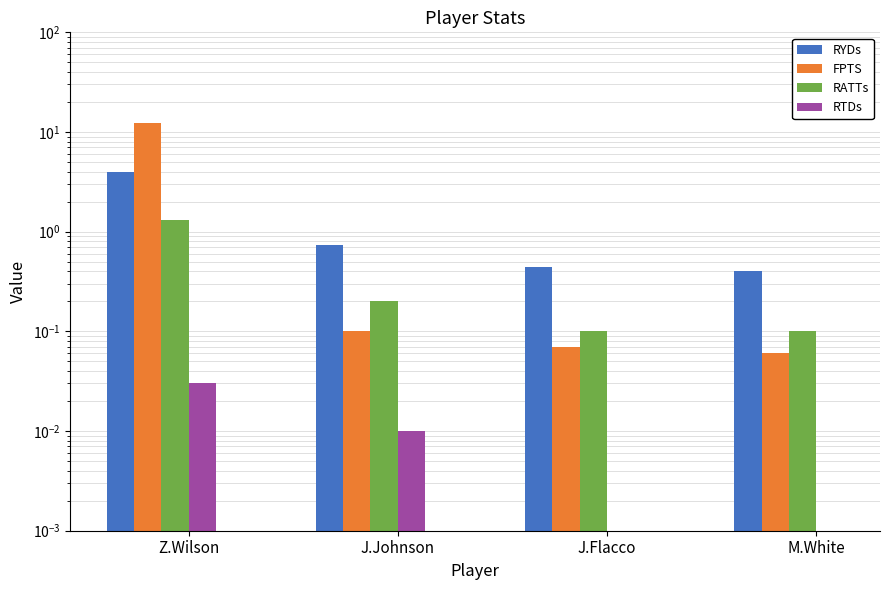

What is the label of the 2nd bar from the right?

J.Flacco